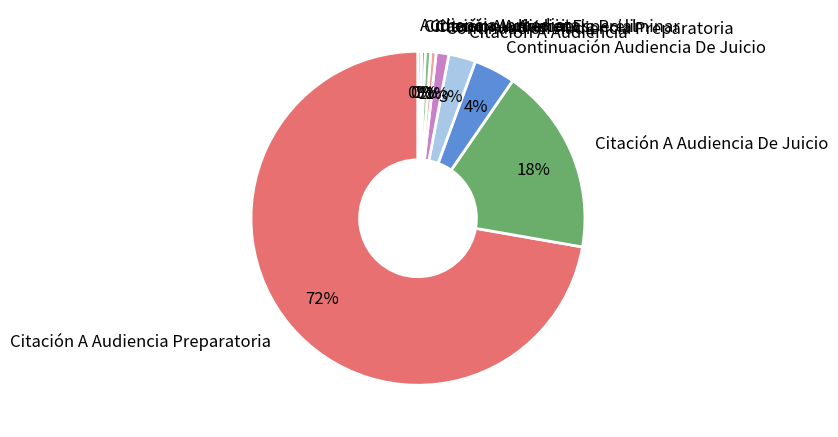

How many segments does this pie chart have?

9